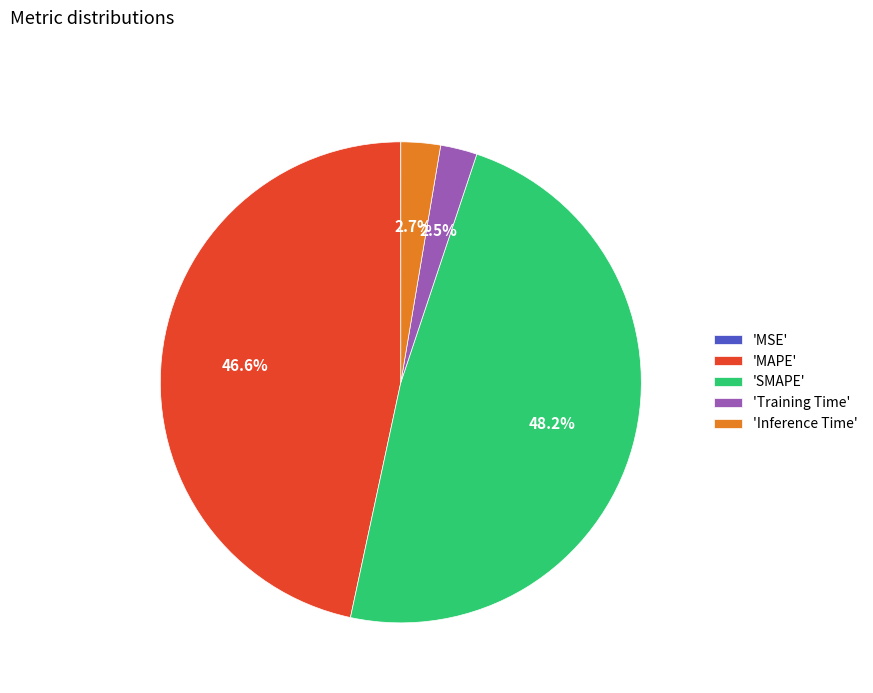

Which has a higher value, 'SMAPE' or 'Inference Time'?

'SMAPE'